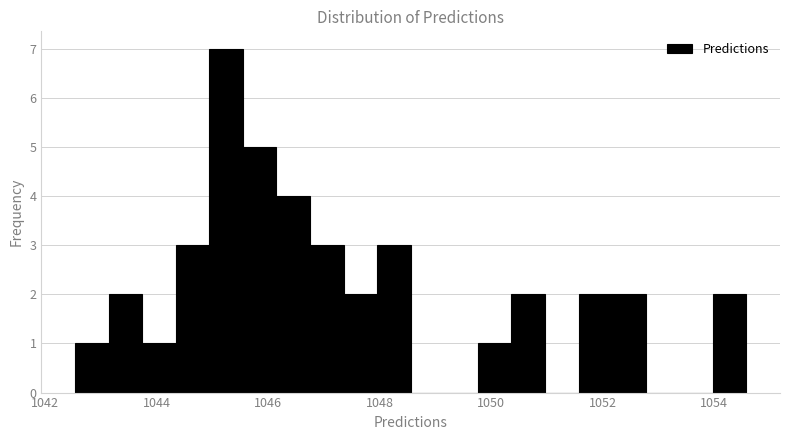

Read against the x-axis, roughly where is the centre of the tallest bar?

1045.2